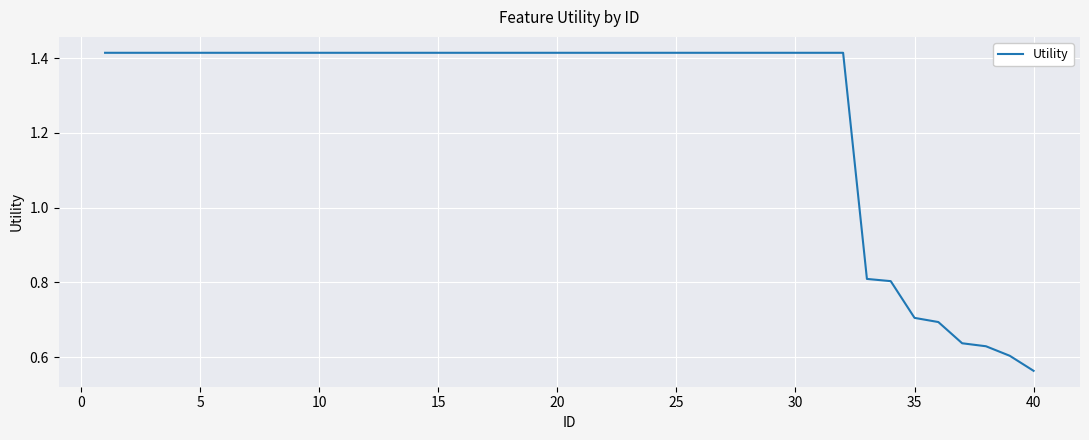

What is the difference between the maximum and minimum values?

0.9